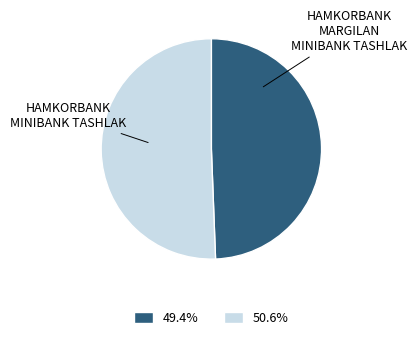

Does any single category account for the majority?

Yes